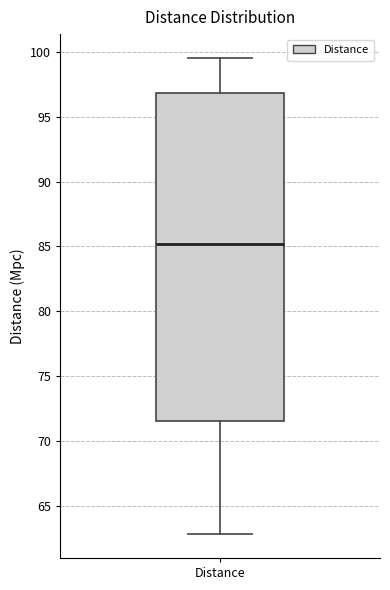

Where does the lower whisker of the box for Distance end on the y-axis? The values are not printed on the chart, so give them approximately, as read against the axis.

63.0